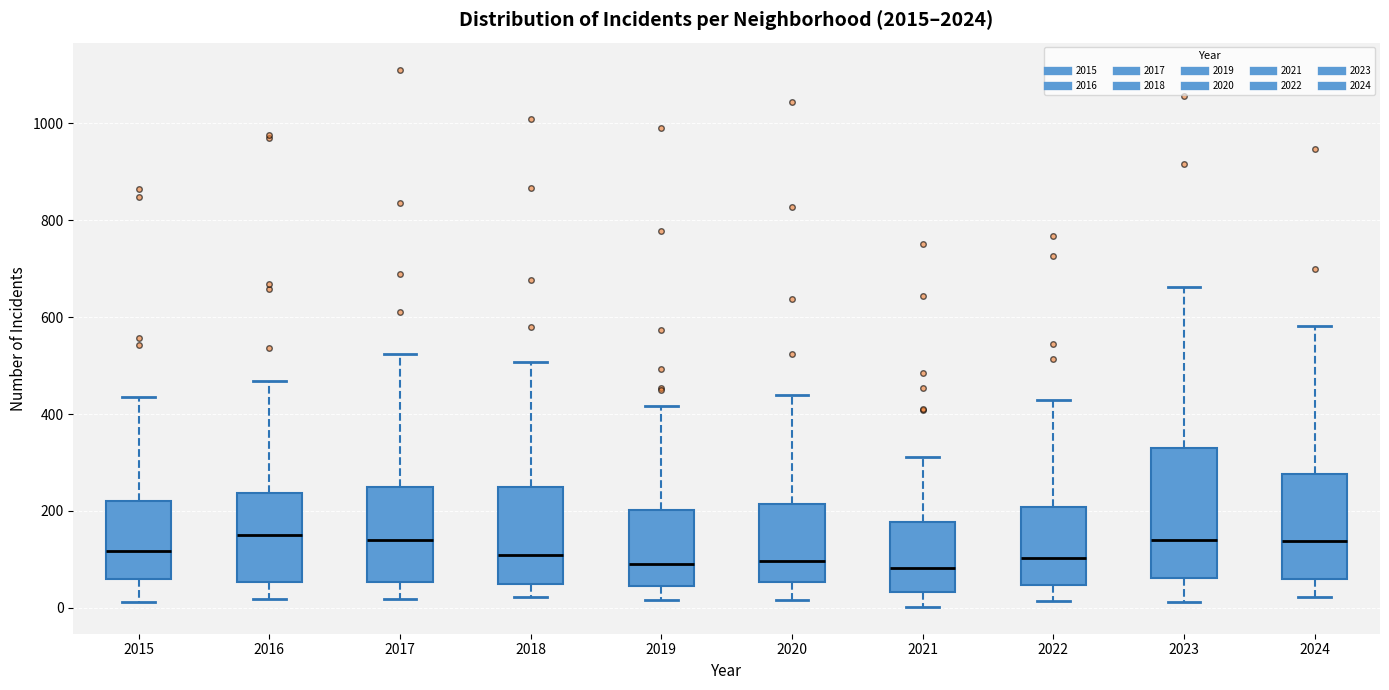

Reading left to right, transcribe this box plot: for each box, give where its median line is, the range the box spans, and where its two whiskers end, as read against the y-axis. The values are not printed on the chart, so give them approximately, as read against the axis.

2015: median 120, box 60 to 220, whiskers 20 to 440
2016: median 160, box 60 to 240, whiskers 20 to 460
2017: median 140, box 60 to 260, whiskers 20 to 520
2018: median 100, box 60 to 260, whiskers 20 to 500
2019: median 80, box 40 to 200, whiskers 20 to 420
2020: median 100, box 60 to 220, whiskers 20 to 440
2021: median 80, box 40 to 180, whiskers 0 to 320
2022: median 100, box 40 to 200, whiskers 20 to 420
2023: median 140, box 60 to 340, whiskers 20 to 660
2024: median 140, box 60 to 280, whiskers 20 to 580